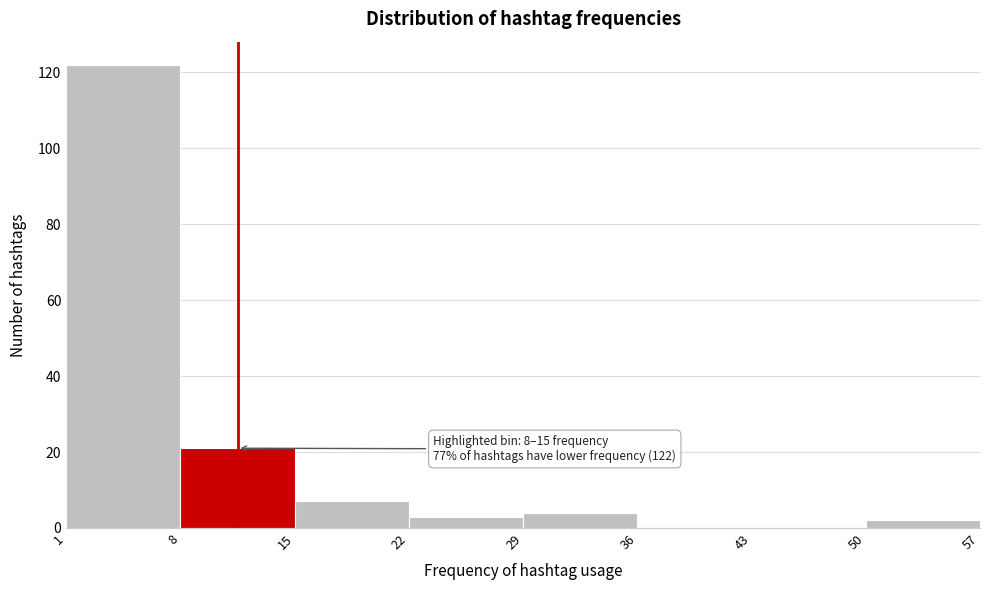

Which range on the x-axis has the tallest bar?

1 to 8